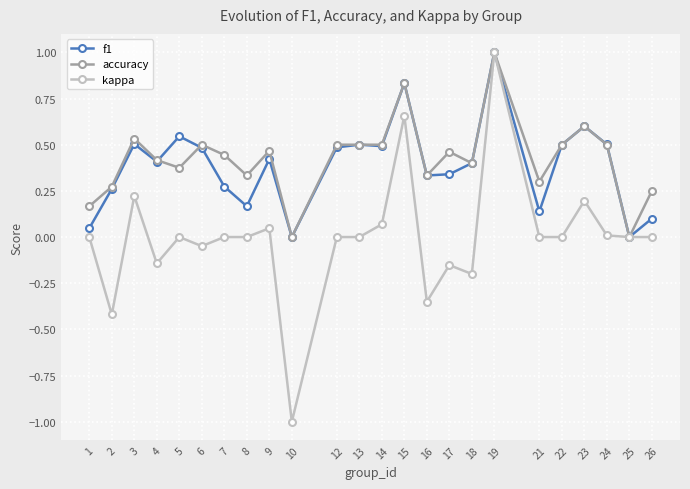

What is the sum of all f1 values?

9.3